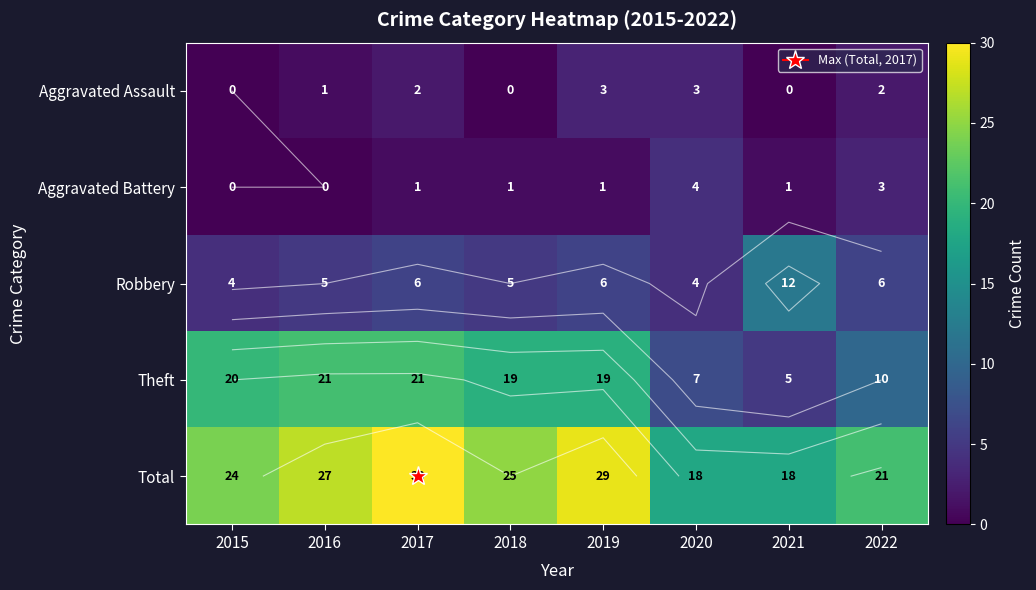

At which label is Theft closest to 13?

2022